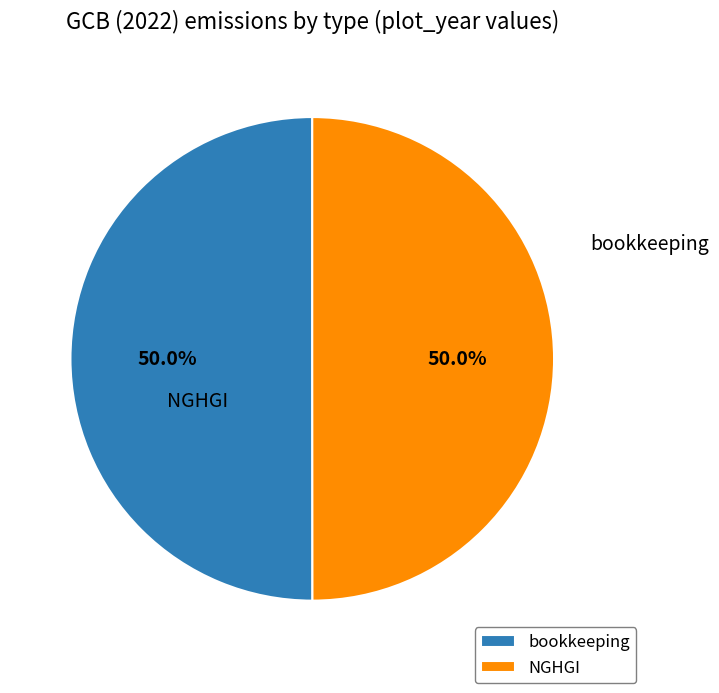

True or false: bookkeeping accounts for 50% of the total.

True